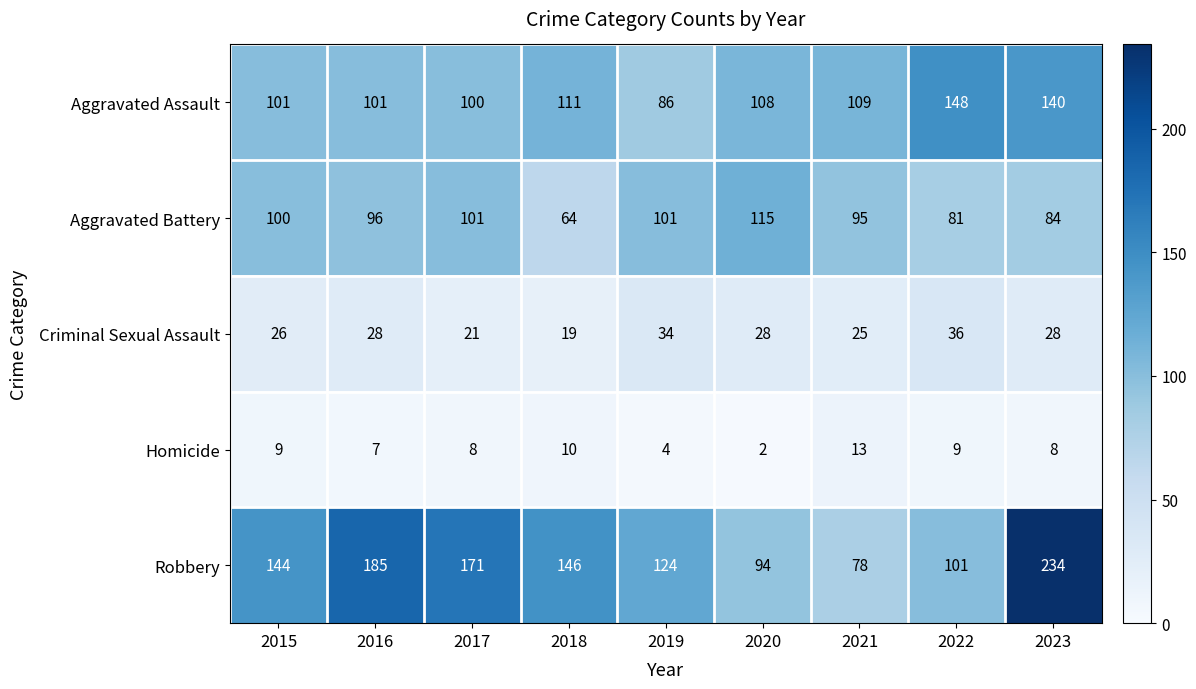

Rank the series at 2019 from lowest to highest value.

Homicide, Criminal Sexual Assault, Aggravated Assault, Aggravated Battery, Robbery